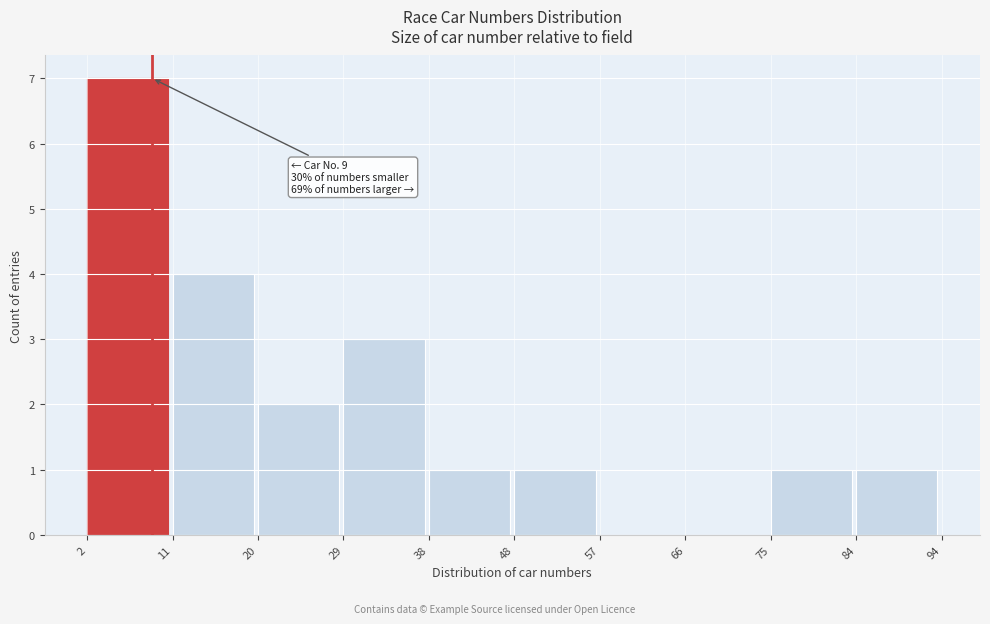

Over which range of the x-axis is the bar tallest?

2 to 11